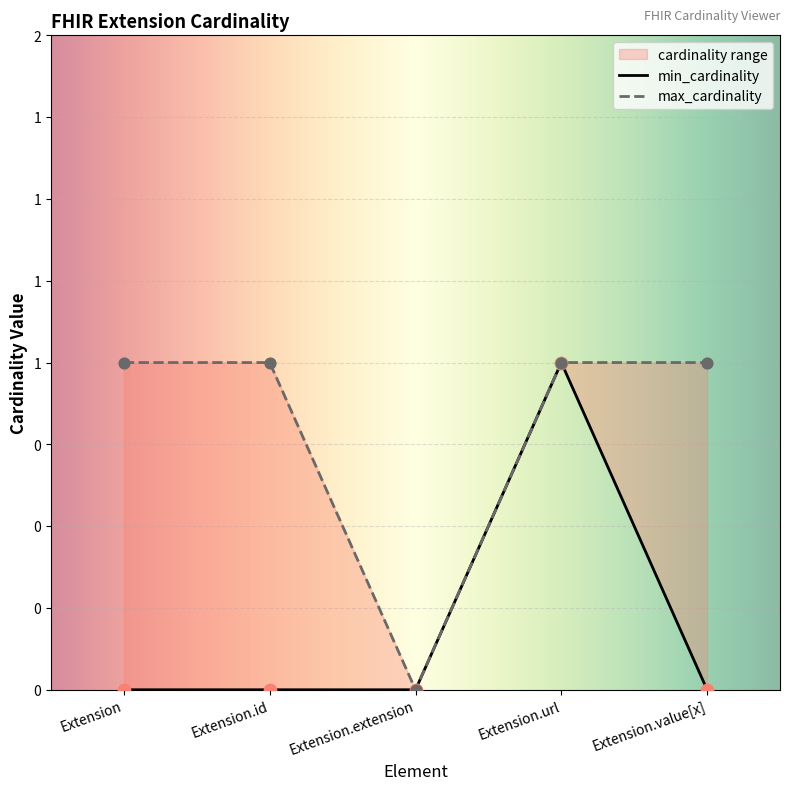

Which series has the largest Y range (max minus min)?

min_cardinality